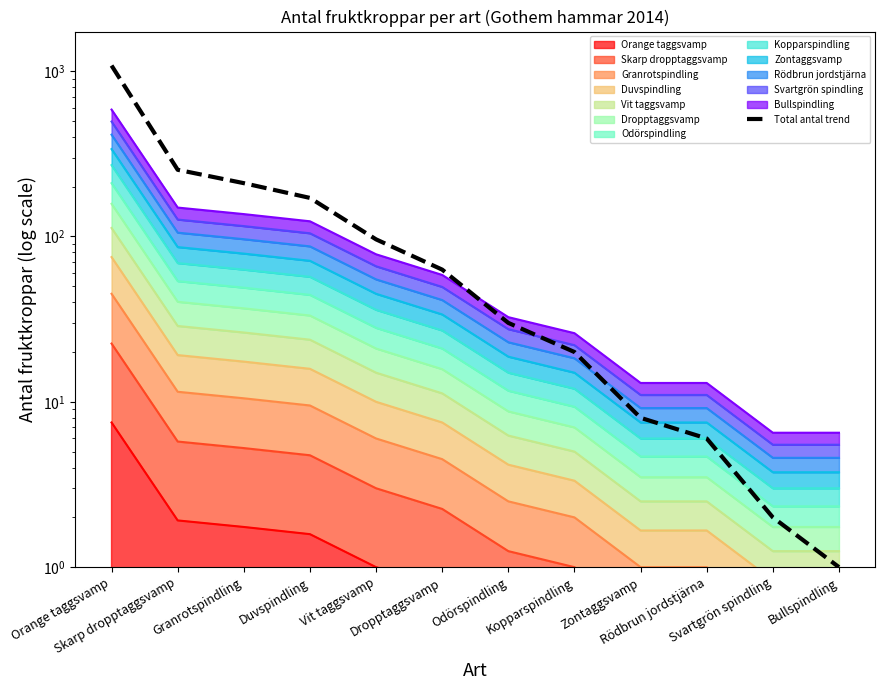

What is the difference between the maximum and minimum values?

1079